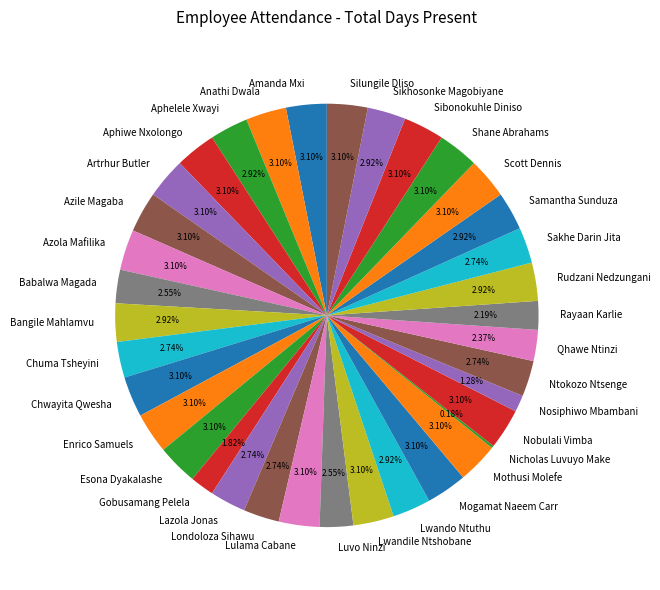

Do Scott Dennis and Enrico Samuels together represent more than half of the pie?

No